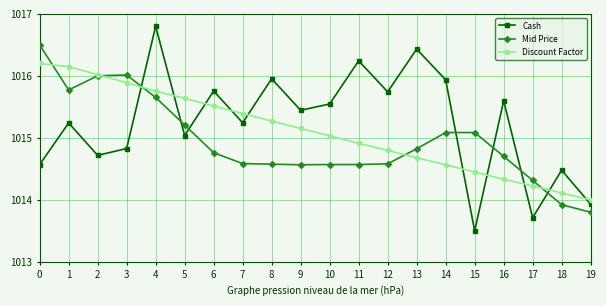

The value of Cash at 3 is 1014.8. True or false?

True